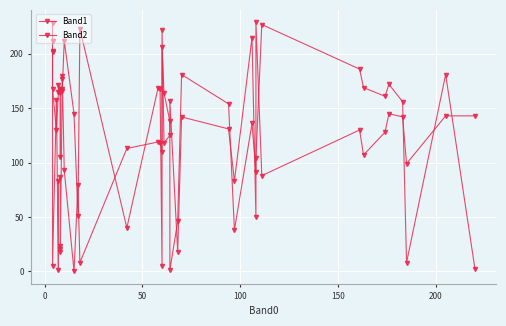

Where do Band2 and Band1 first cross each other?

0 and 50